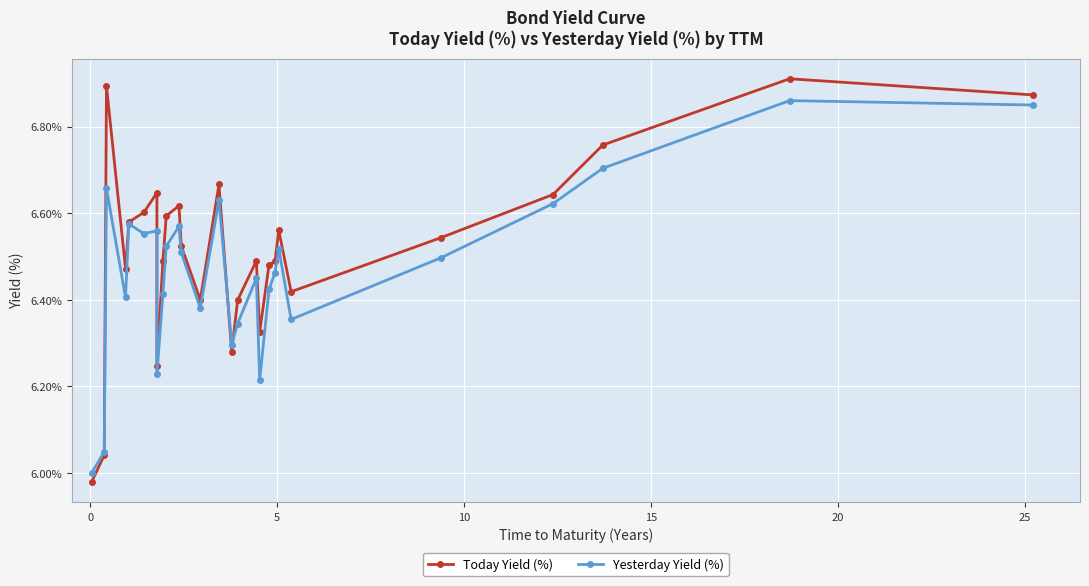

List the series in order of their overall mean, lowest first.

Yesterday Yield (%), Today Yield (%)